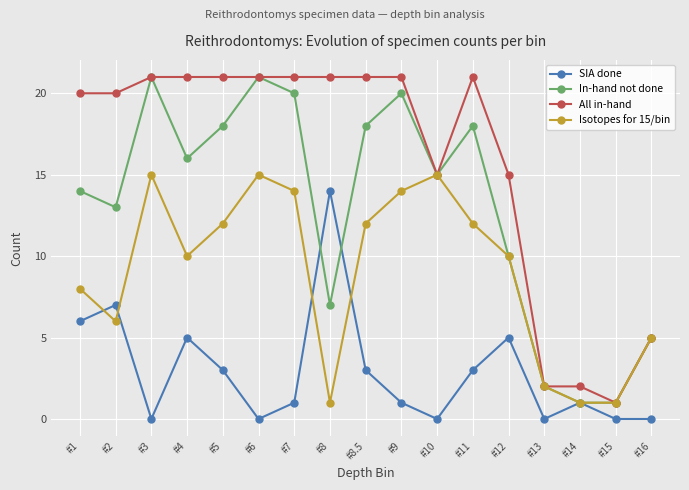

Rank the series by their average value, from lowest to highest.

SIA done, Isotopes for 15/bin, In-hand not done, All in-hand